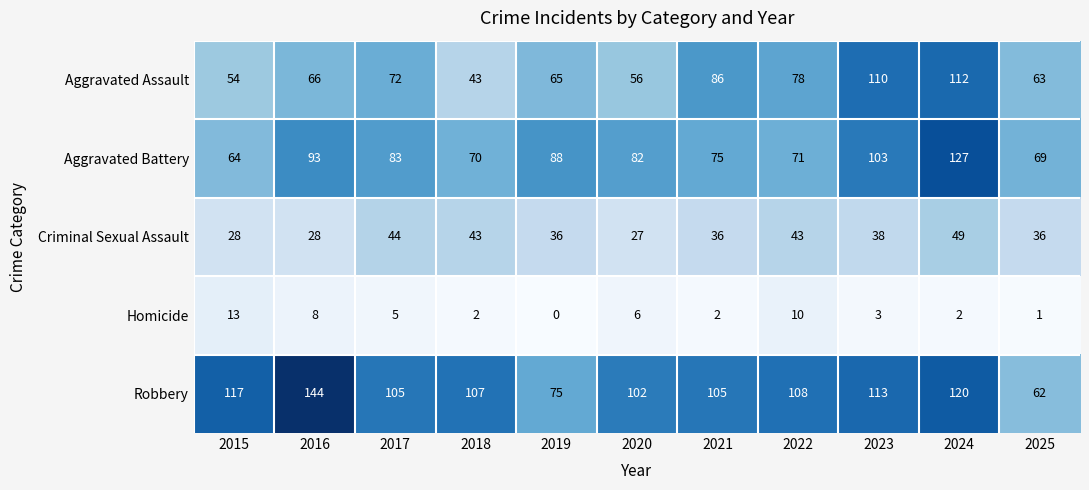

Which category has the highest value in the Robbery series?

2016